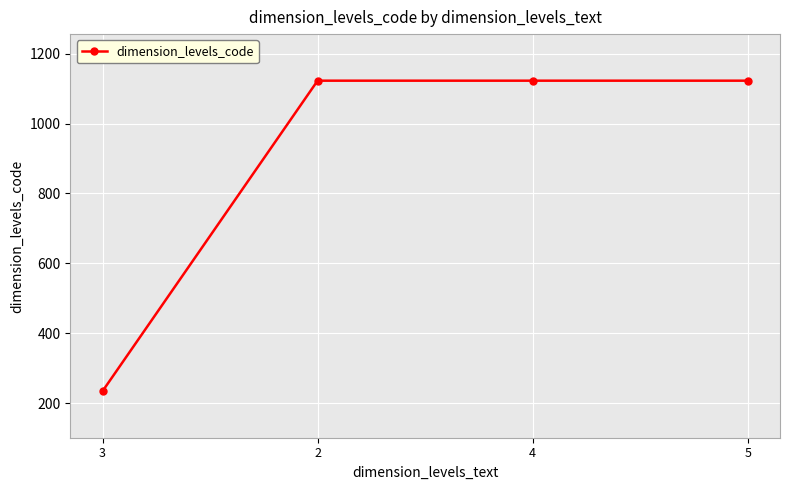

The chart shows a value of 455 at 2. True or false?

False